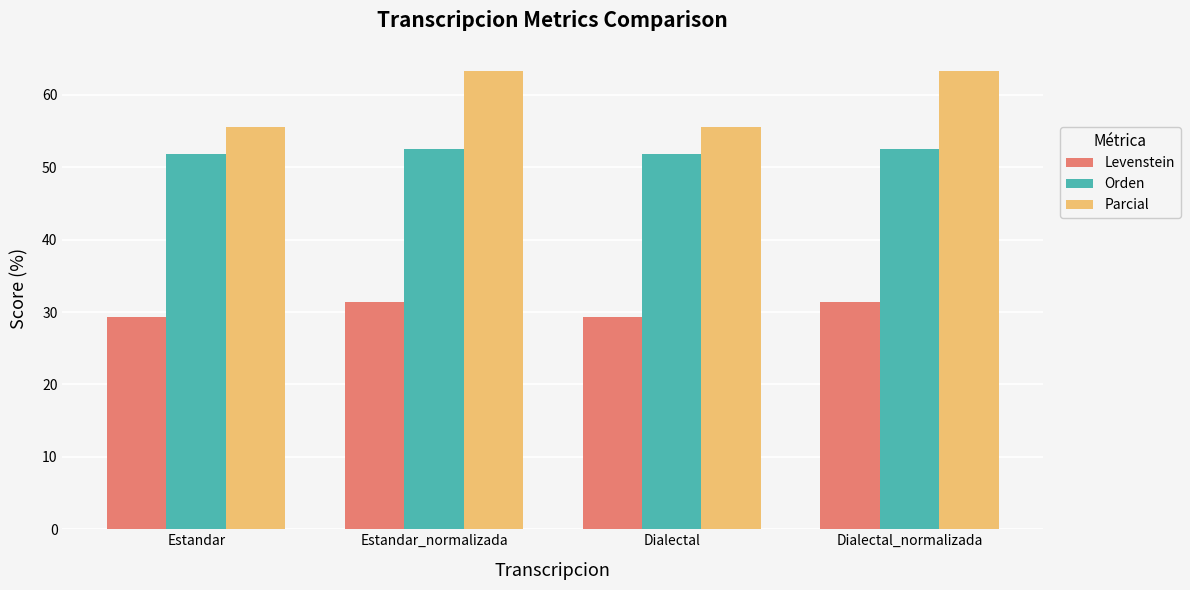

Rank the series at Dialectal from lowest to highest value.

Levenstein, Orden, Parcial